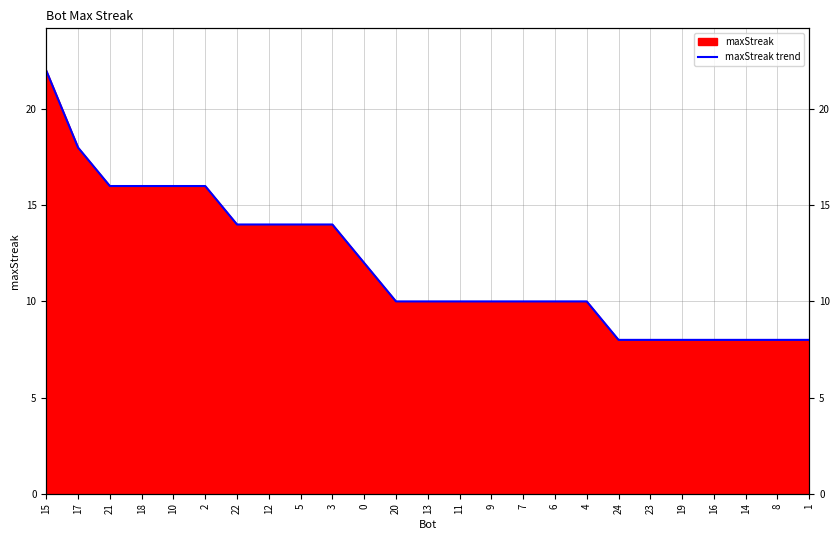

Where is the data nearest to the value 15?

21